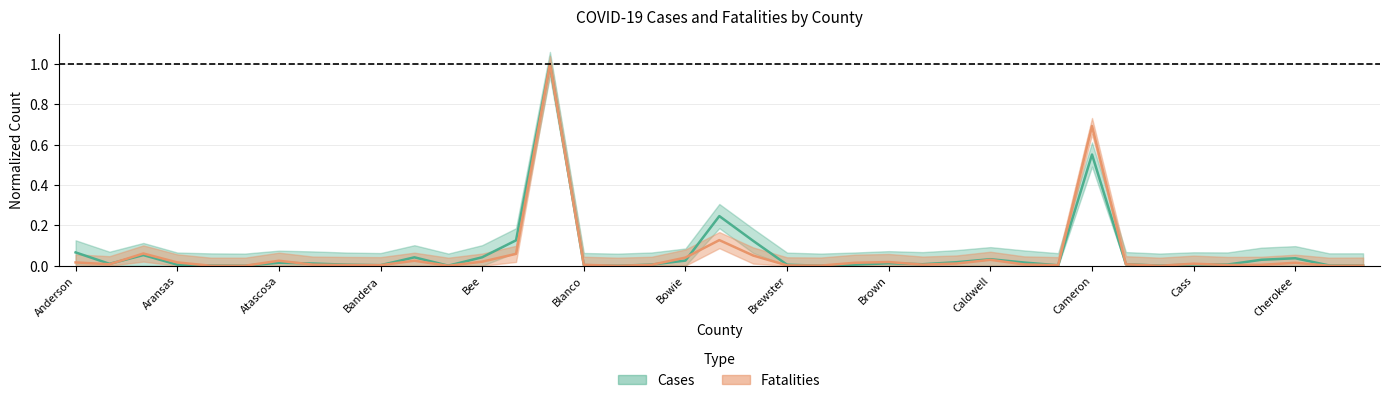

Which category has the lowest value in the Cases series?

Borden